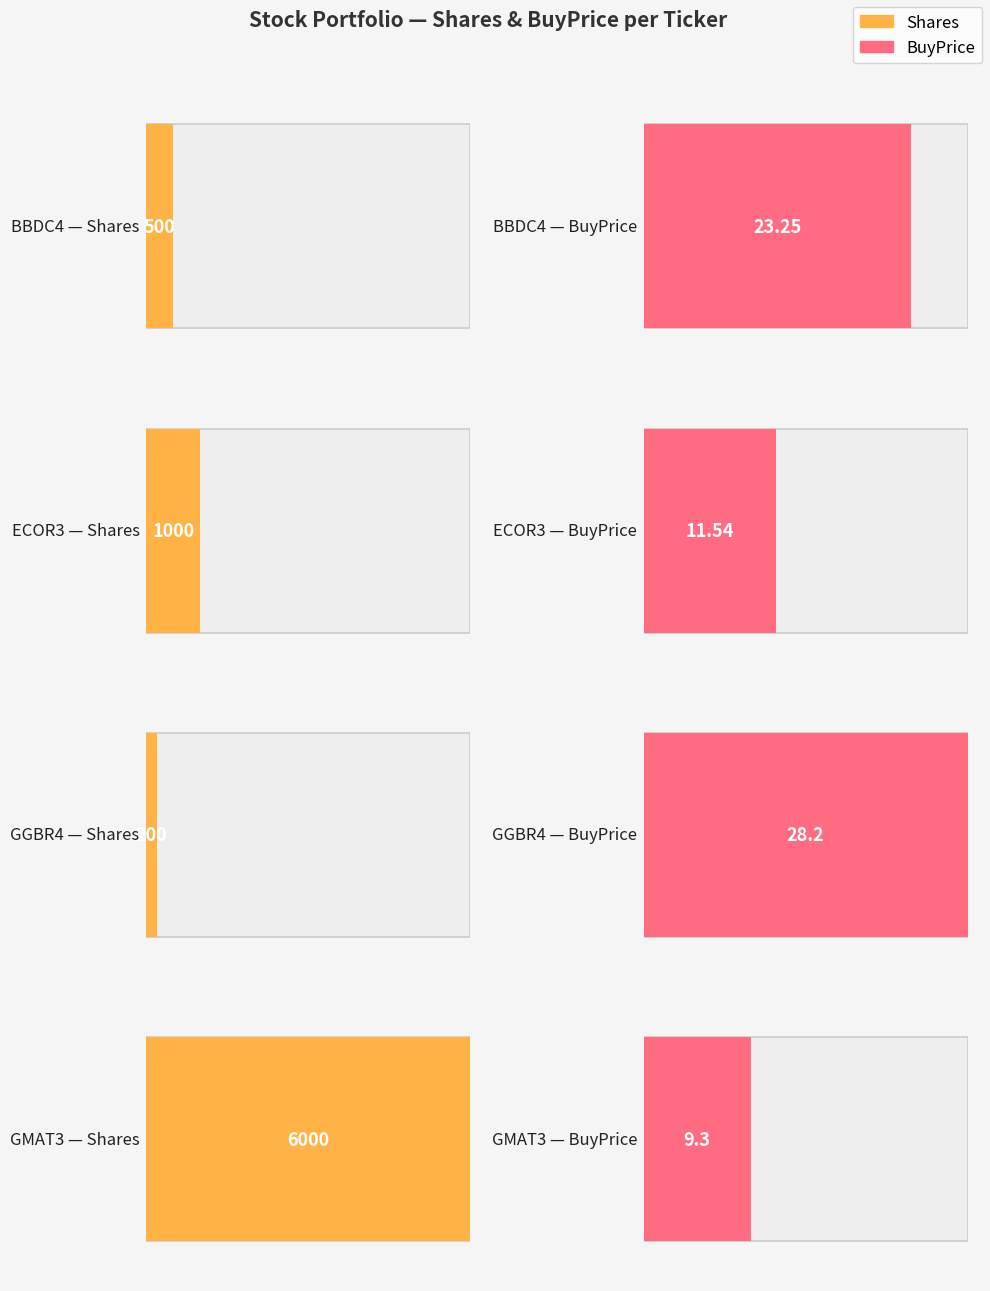

Are the bars horizontal?

Yes